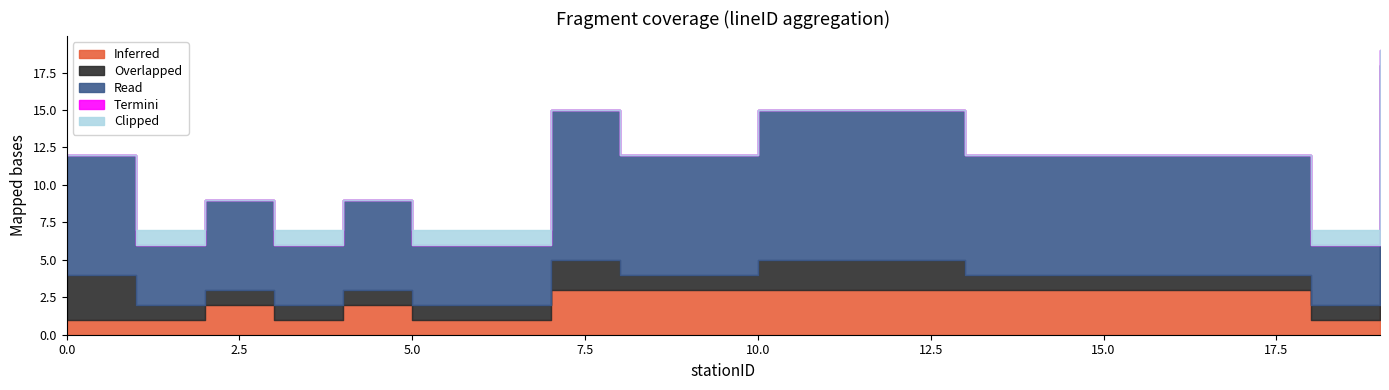

True or false: Read and Clipped cross at least once.

False